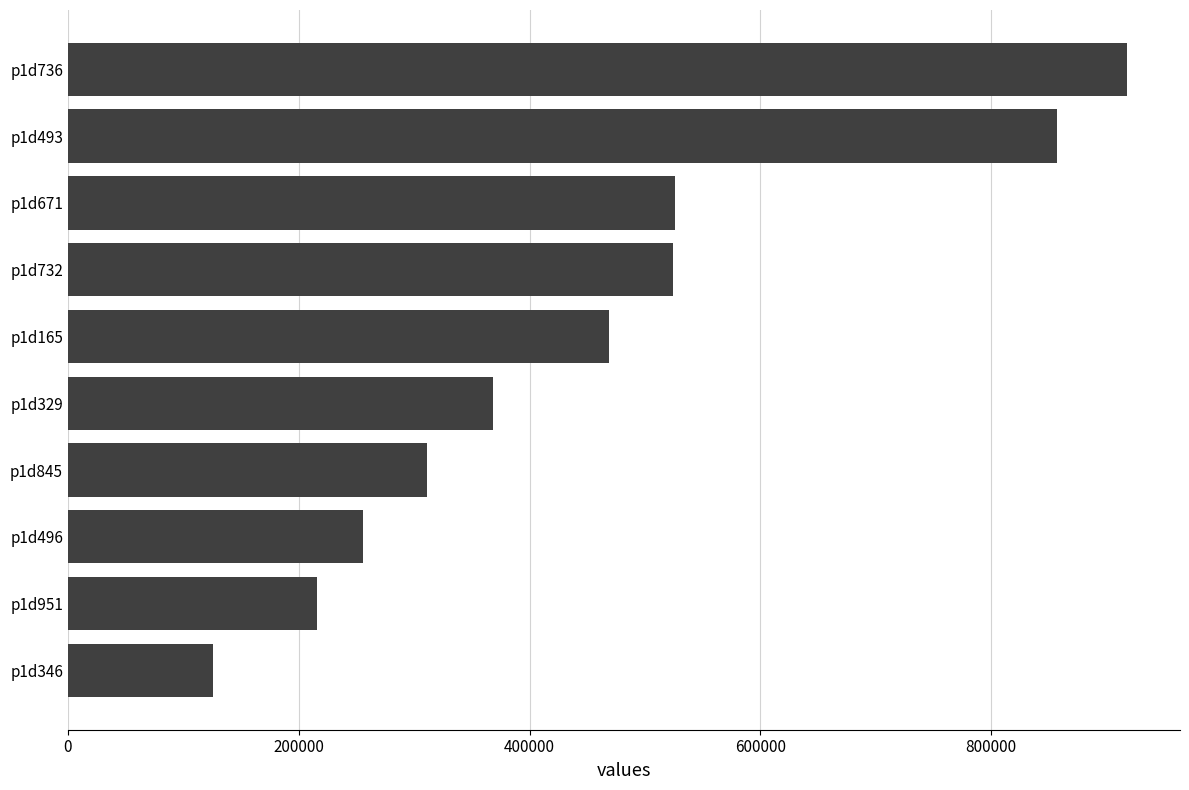

What is the maximum value shown in the chart?

917683